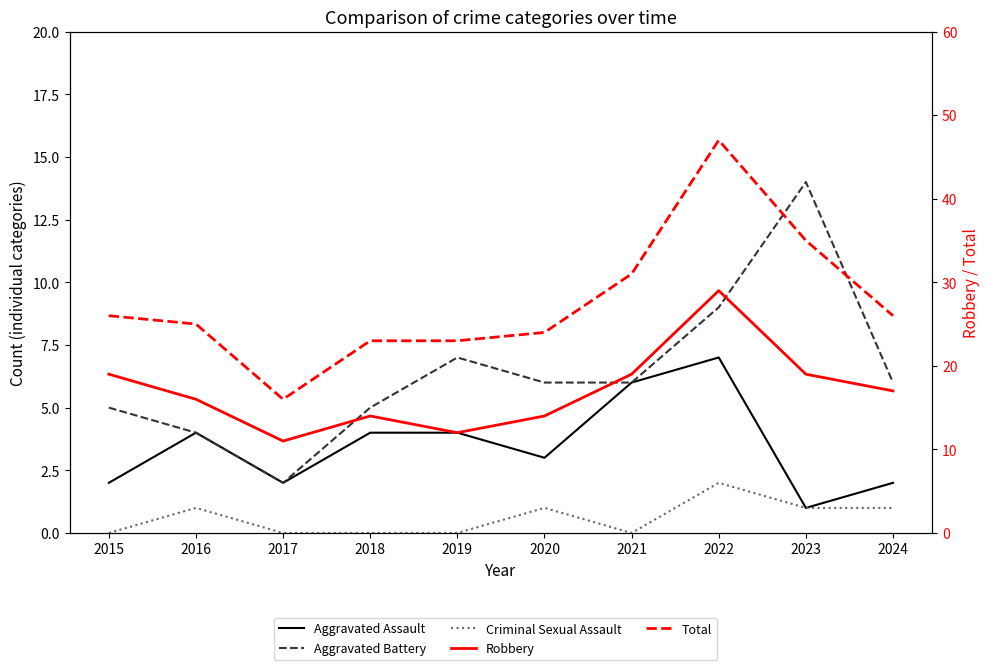

In Total, how many points are lower than both neighbors (excluding endpoints)?

1